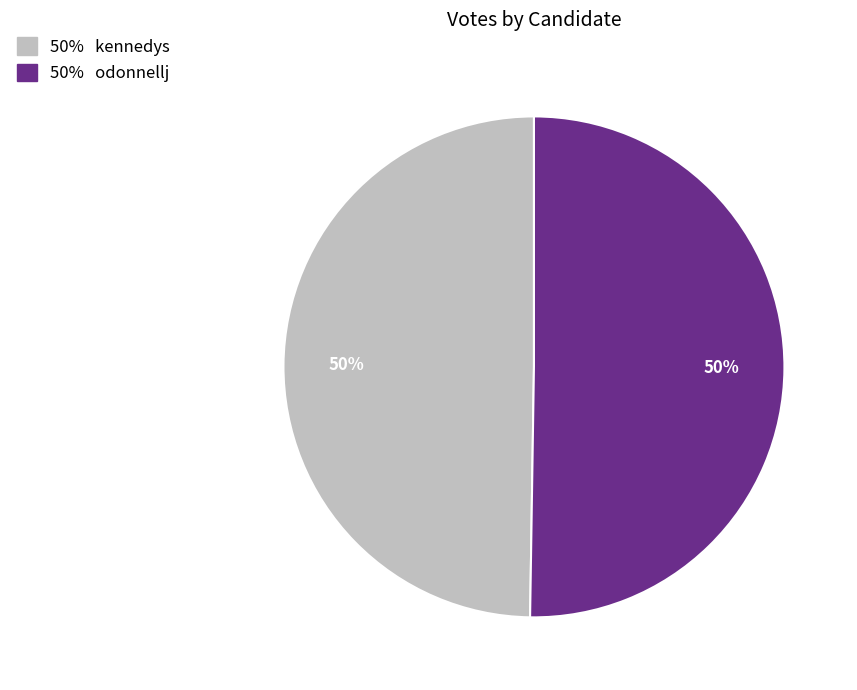

How many segments does this pie chart have?

2